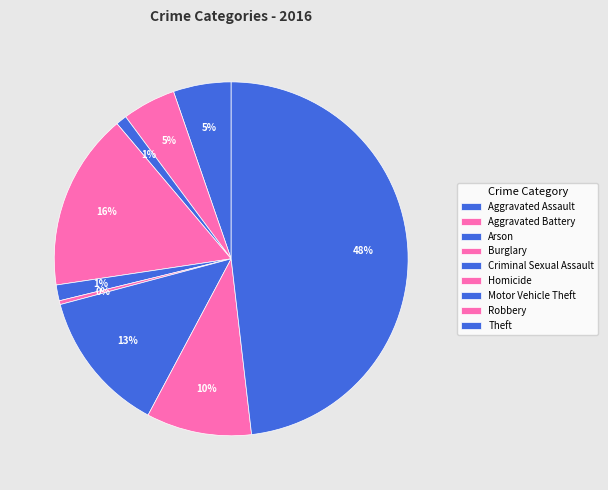

What is the ratio of the value at Burglary to the value at Motor Vehicle Theft?

1.2